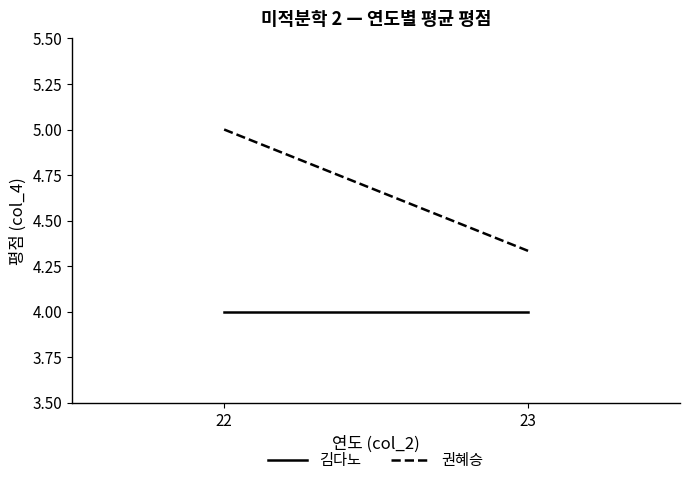

What is the spread (max minus min) of values at 23?

0.3